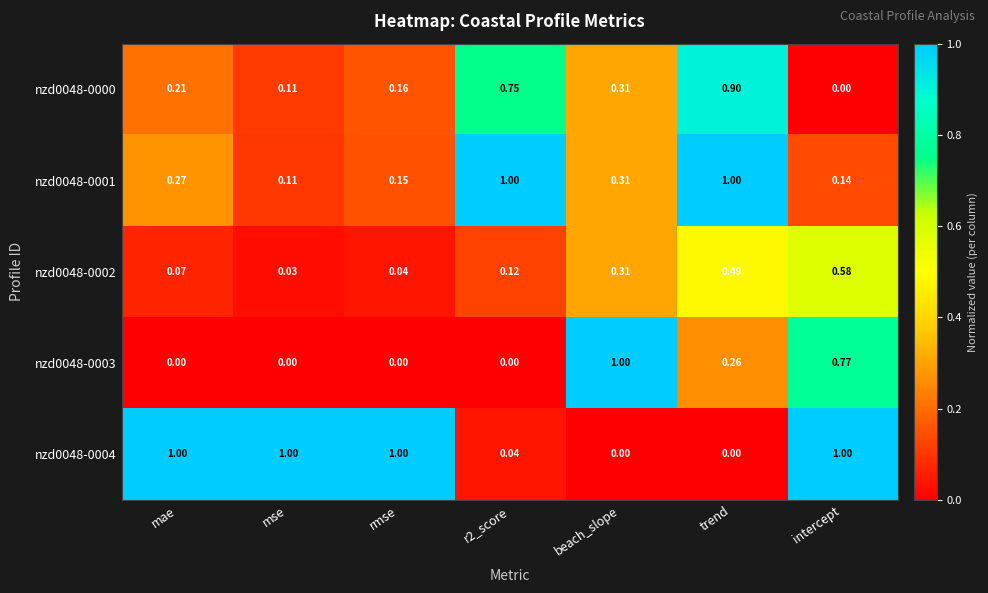

At which category is the sum across all series the highest?

trend